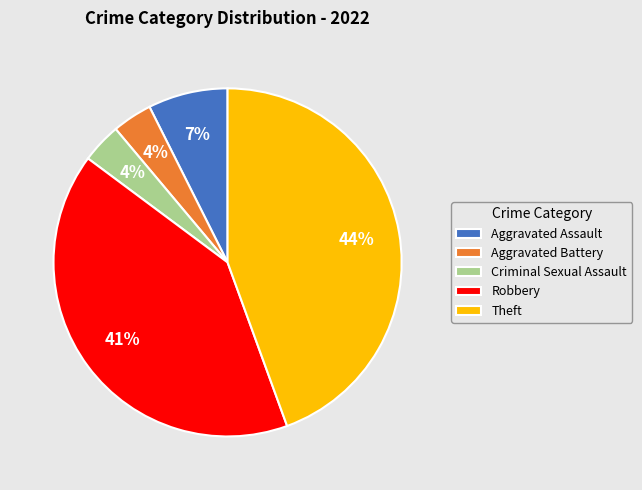

What is the largest slice in the pie chart?

Theft